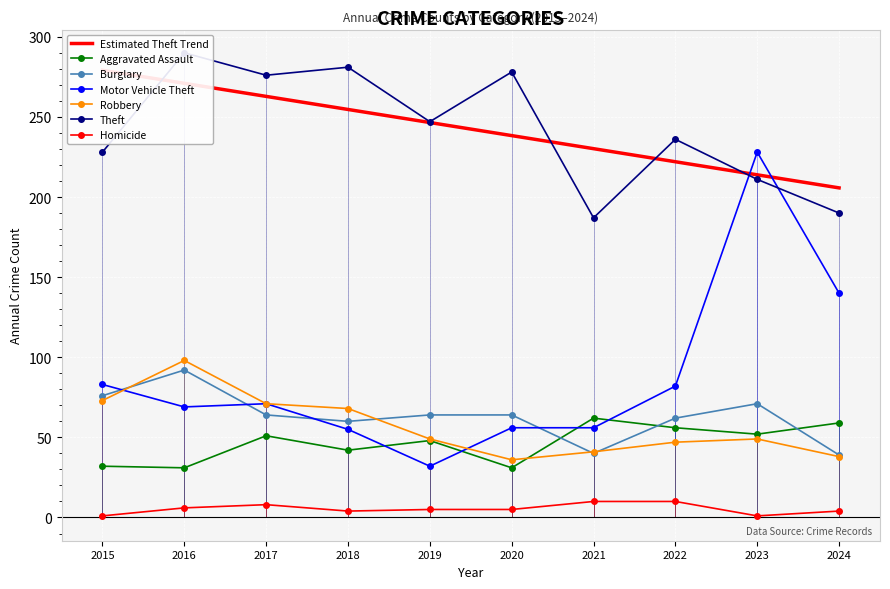

Which series has the largest range (max minus min)?

Motor Vehicle Theft